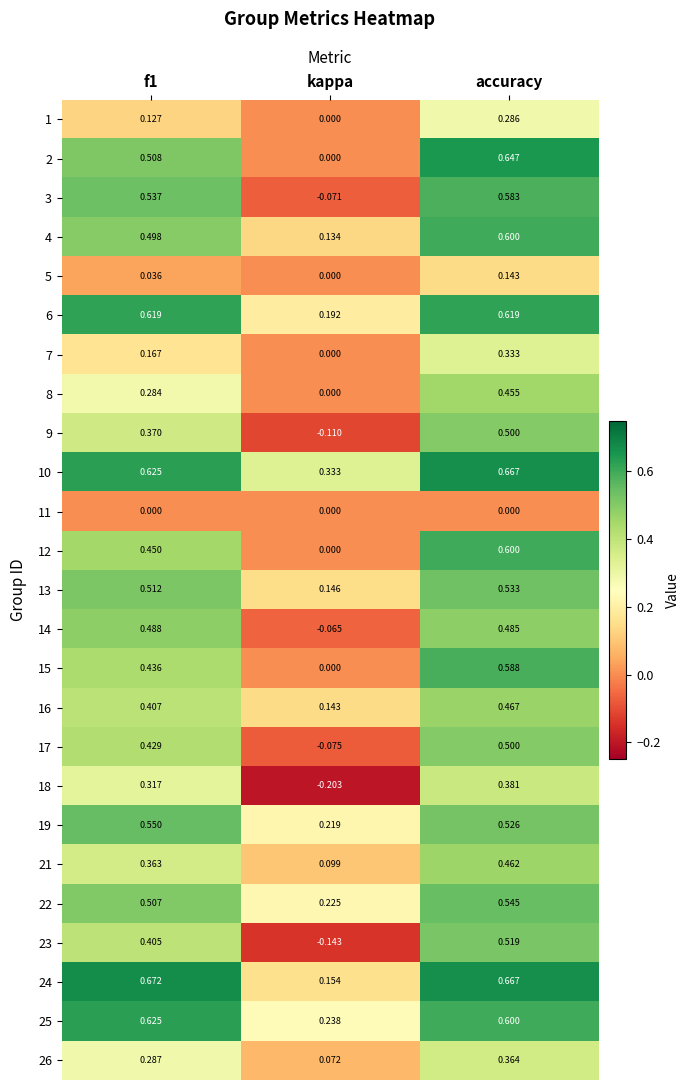

Where is 16 nearest to the value 0?

kappa